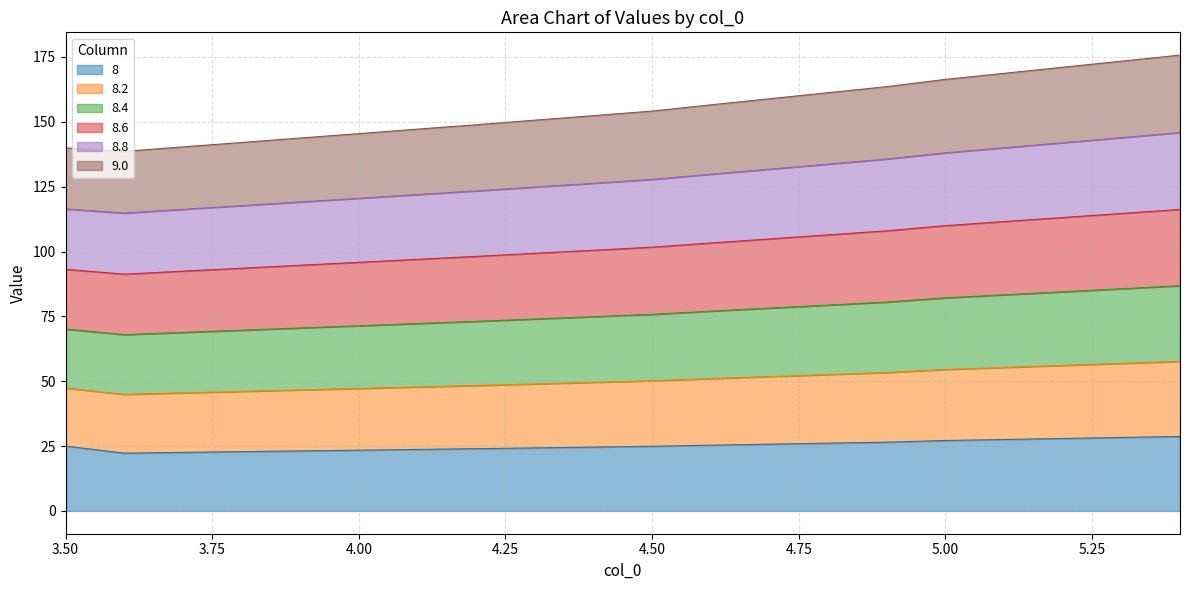

True or false: 8.6 has a value of 104.9 at 4.7.

True